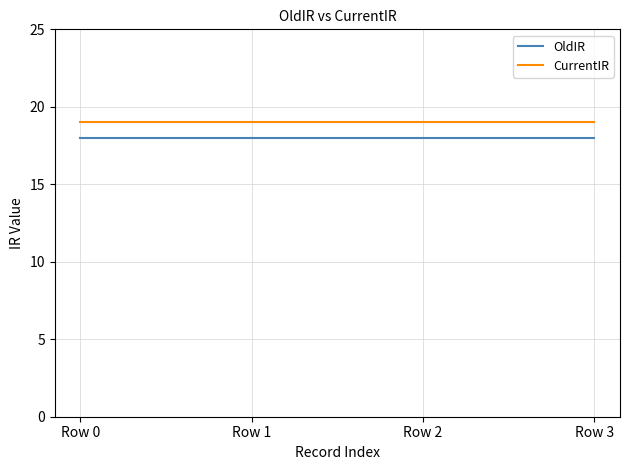

Is it true that CurrentIR equals 19 at Row 3?

True